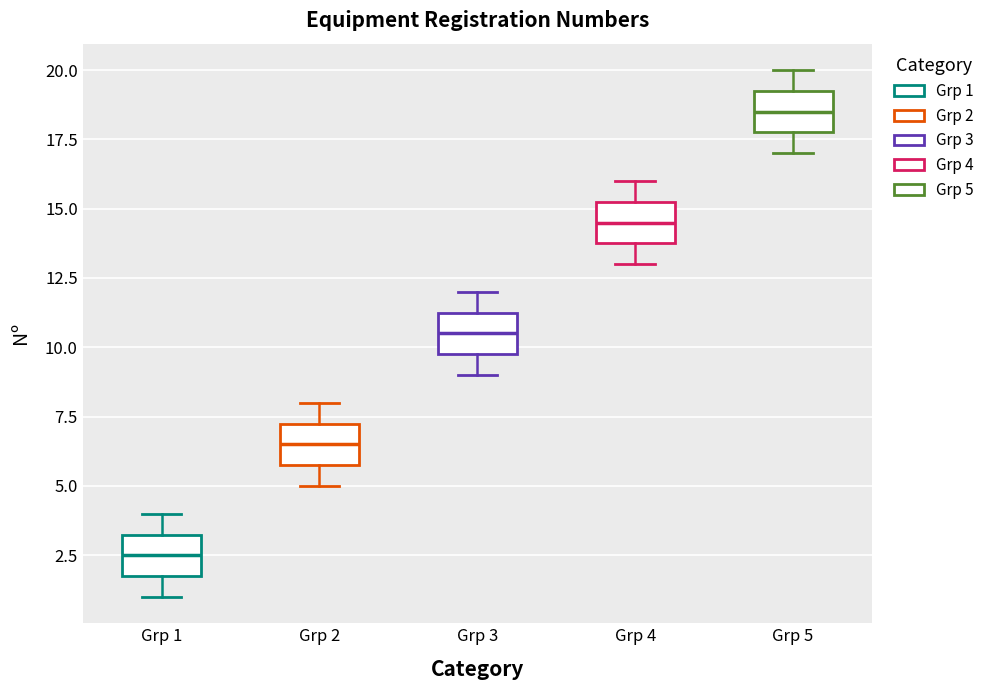

Where does the upper whisker of the box for Grp 1 end on the y-axis? The values are not printed on the chart, so give them approximately, as read against the axis.

4.0